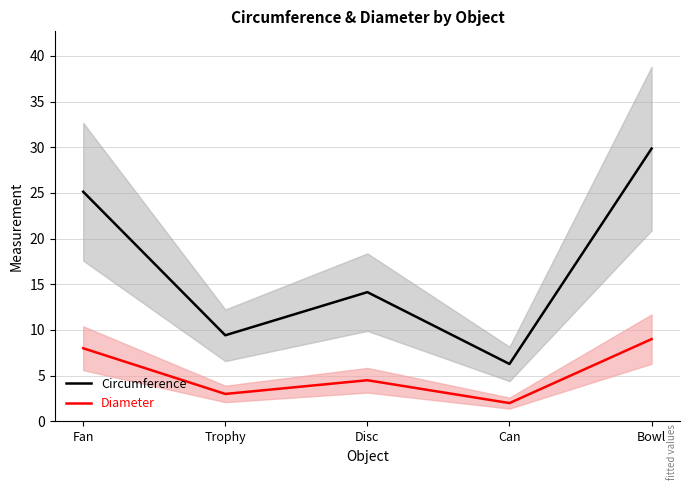

Where is the first local maximum for Circumference?

Disc